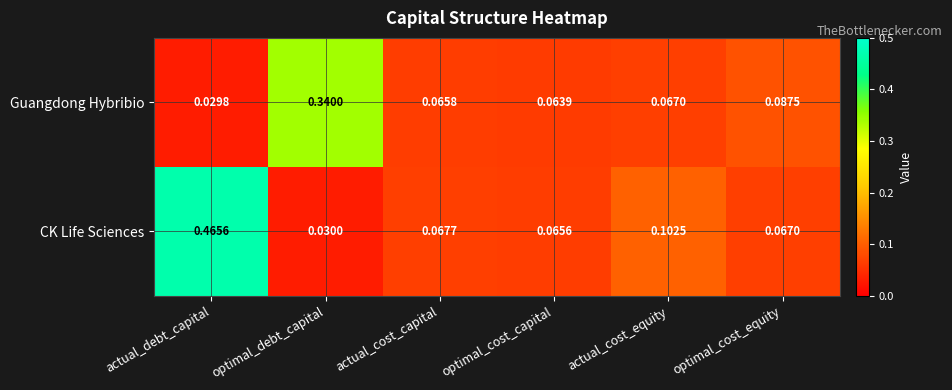

List the series in order of their peak value, highest first.

CK Life Sciences, Guangdong Hybribio